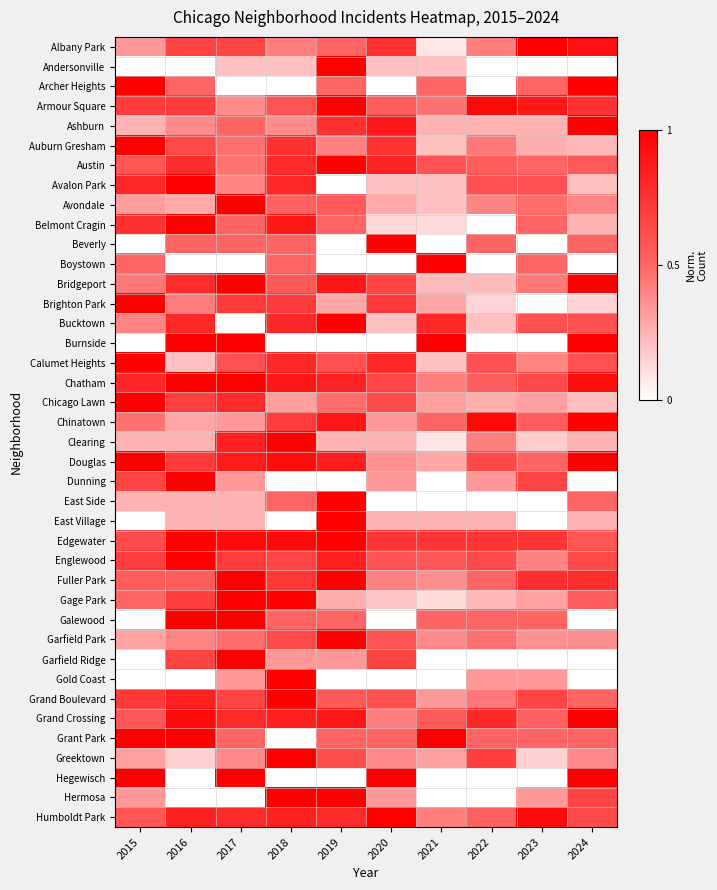

Rank the series at 2021 from highest to lowest value.

Boystown, Burnside, Grant Park, Bucktown, Edgewater, Austin, Englewood, Grand Crossing, Archer Heights, Chinatown, Galewood, Armour Square, Humboldt Park, Chatham, Garfield Park, Fuller Park, Grand Boulevard, Chicago Lawn, Greektown, Brighton Park, Douglas, Ashburn, East Village, Bridgeport, Auburn Gresham, Andersonville, Avalon Park, Avondale, Calumet Heights, Belmont Cragin, Gage Park, Albany Park, Clearing, Beverly, Dunning, East Side, Garfield Ridge, Gold Coast, Hegewisch, Hermosa